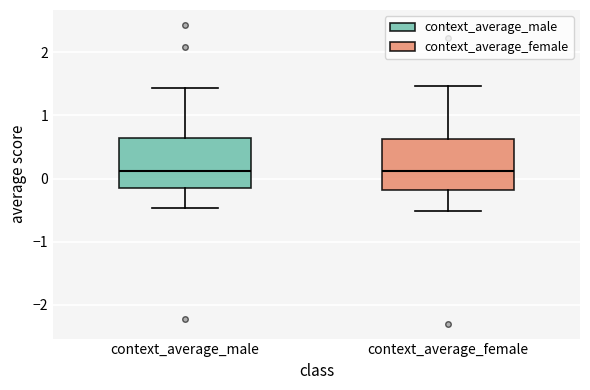

Where does the upper whisker of the box for context_average_female end on the y-axis? The values are not printed on the chart, so give them approximately, as read against the axis.

1.5